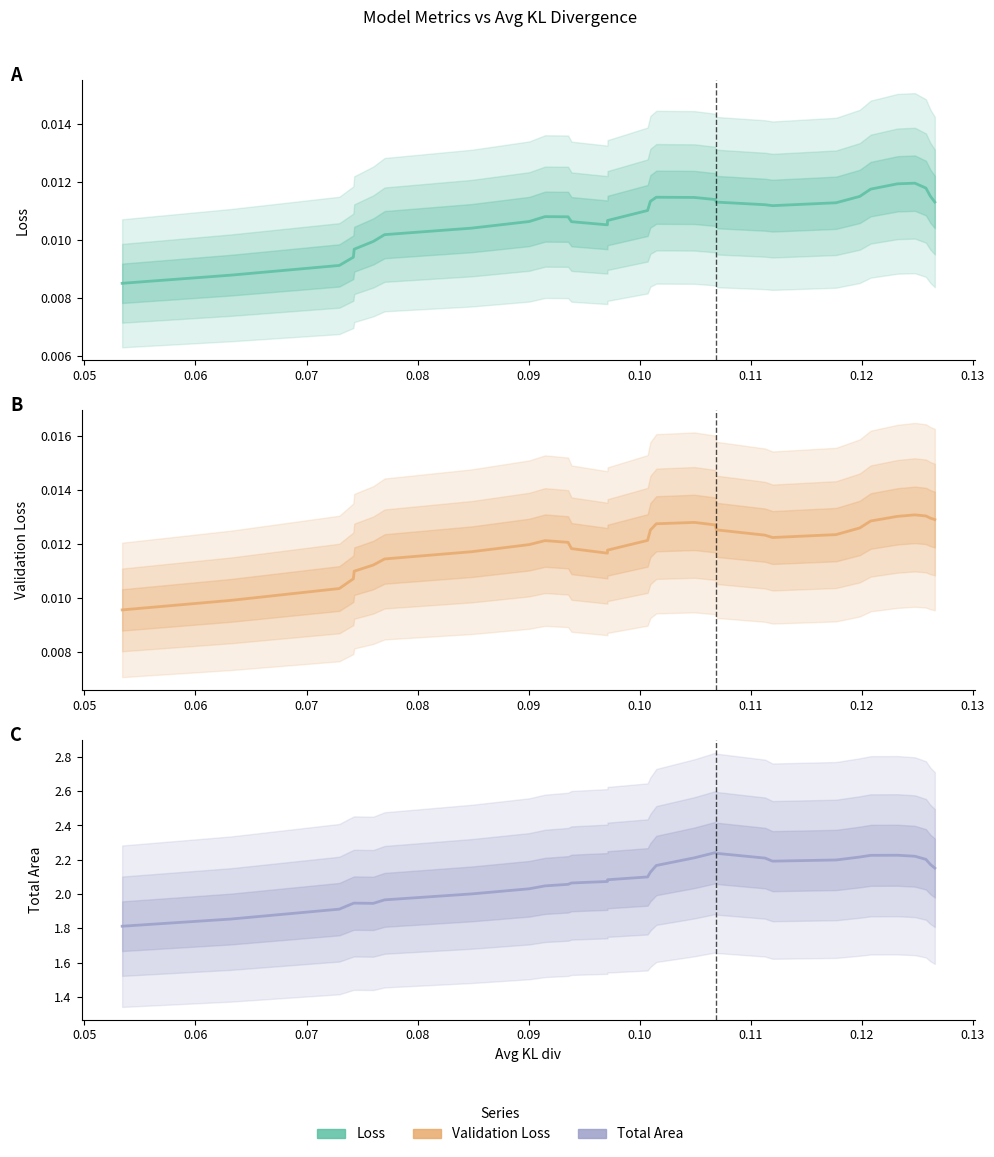

True or false: Loss and Total Area intersect in this chart.

False